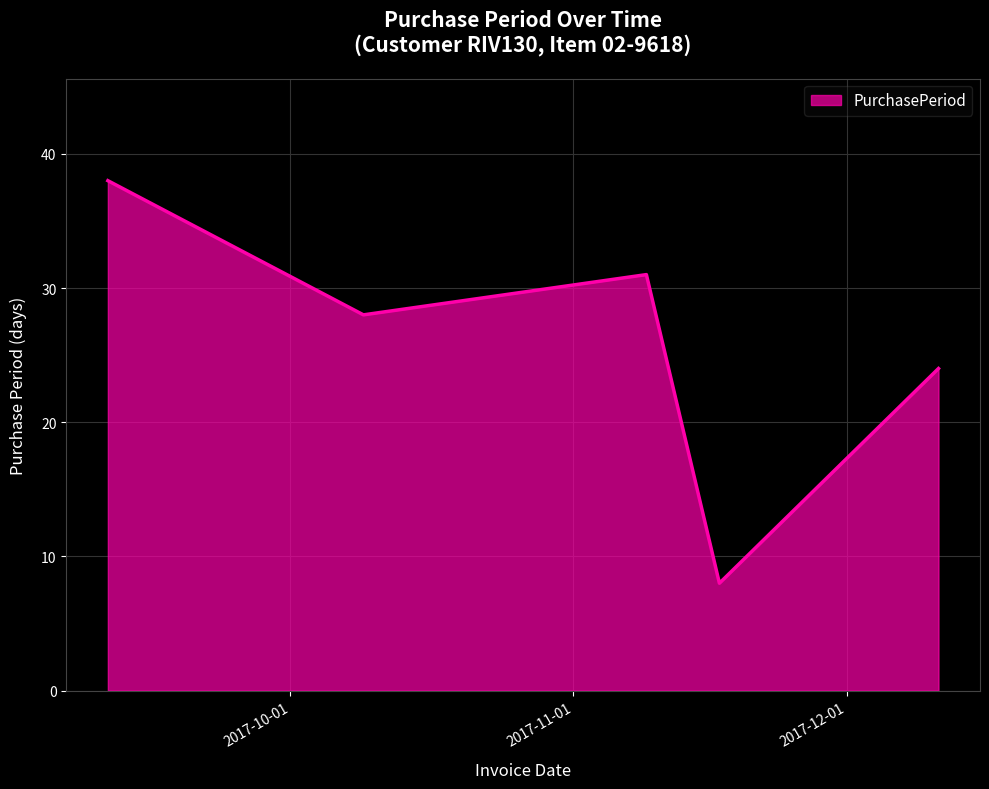

What is the difference between the maximum and minimum values?

30